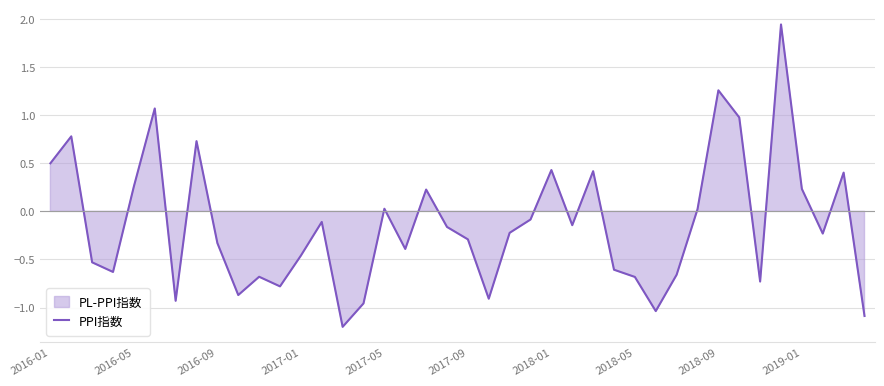

What position from the right is 25?

15